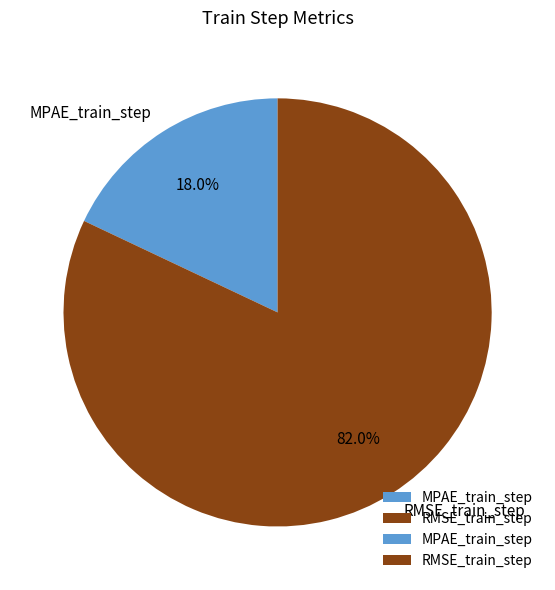

Which slice represents more than half of the pie?

RMSE_train_step